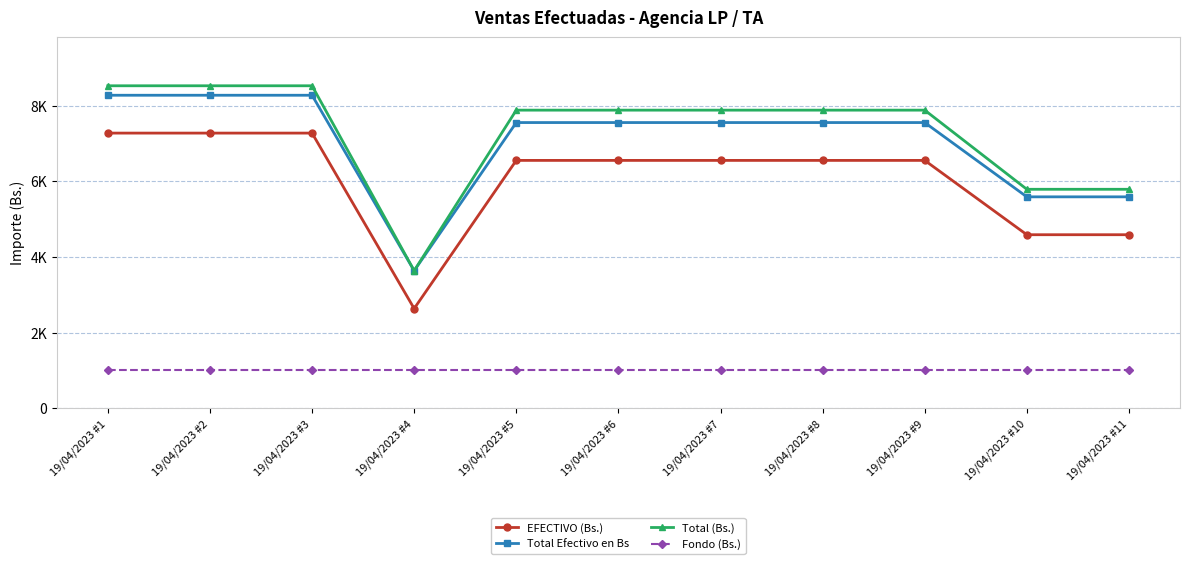

How many interior local valleys does the Total (Bs.) series have?

1